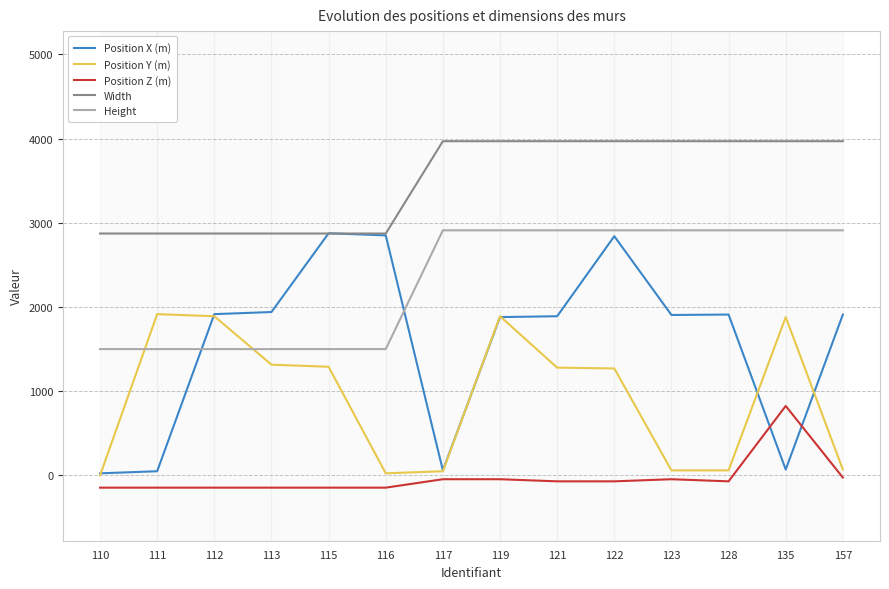

At which label does Height reach its minimum?

110